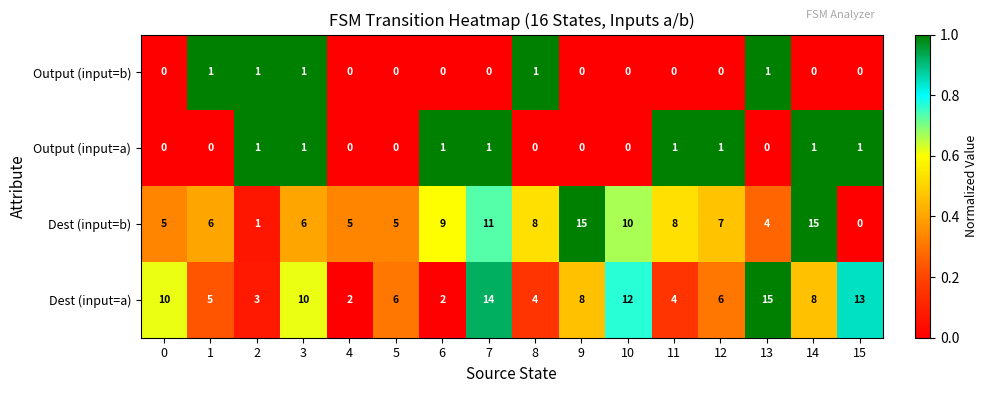

What is the maximum value shown in the chart?

15